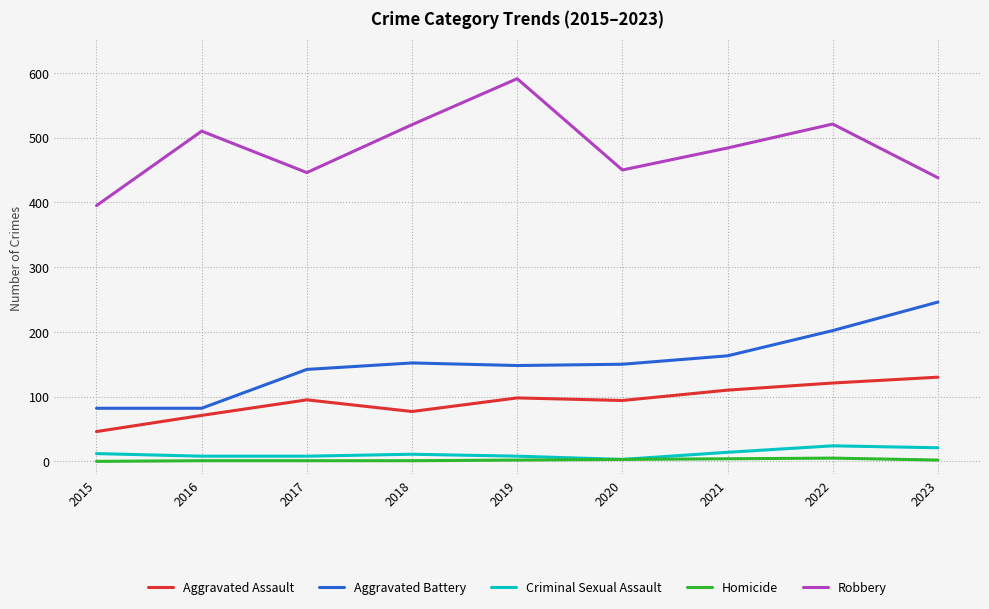

What is the total value across all series at 2020?

700